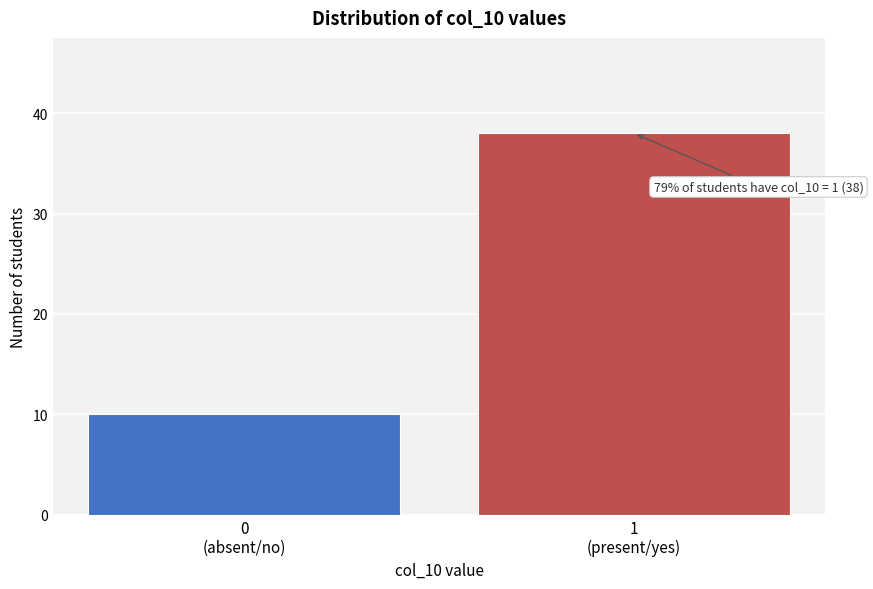

Reading left to right, list all the values displayed in this chart.

10	38